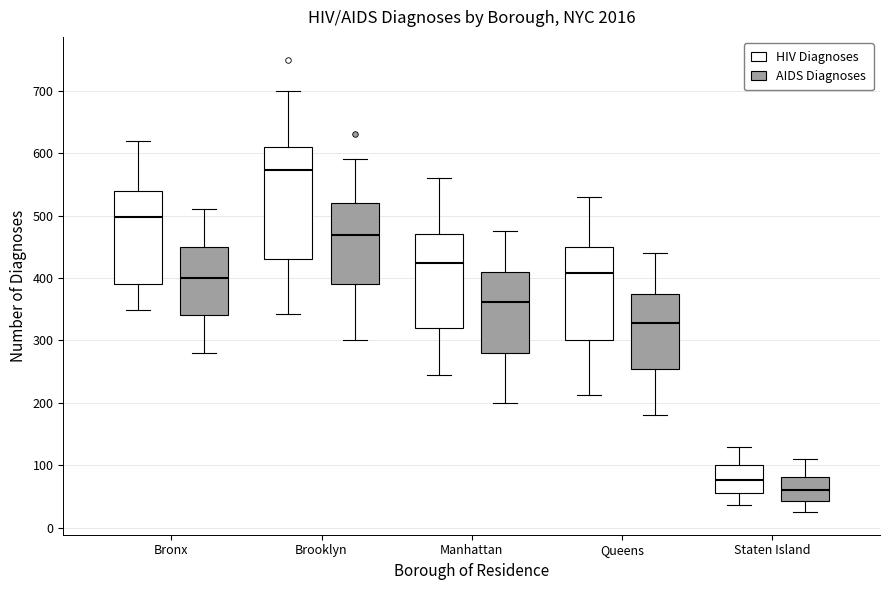

Where does the median line of the box for Bronx (HIV Diagnoses) sit on the y-axis? The values are not printed on the chart, so give them approximately, as read against the axis.

500